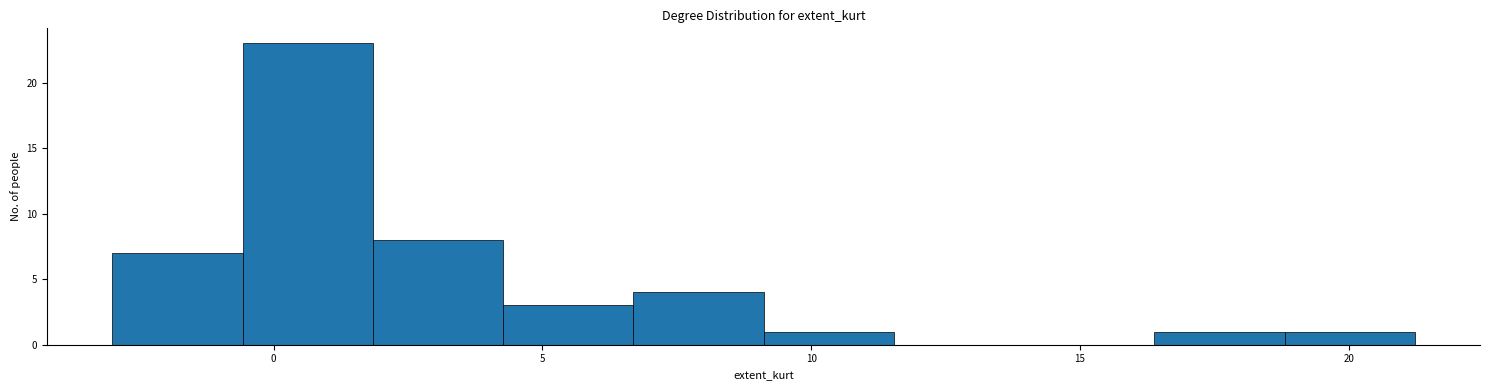

Reading left to right, list every bar in this chart as the range it spans on the x-axis followed by its height. Neither the bar edges nor the heights are printed on the chart, so give them approximately, as read against the axes.

-3.0 to -0.5: 7
-0.5 to 2.0: 23
2.0 to 4.5: 8
4.5 to 6.5: 3
6.5 to 9.0: 4
9.0 to 11.5: 1
11.5 to 14.0: 0
14.0 to 16.5: 0
16.5 to 19.0: 1
19.0 to 21.0: 1